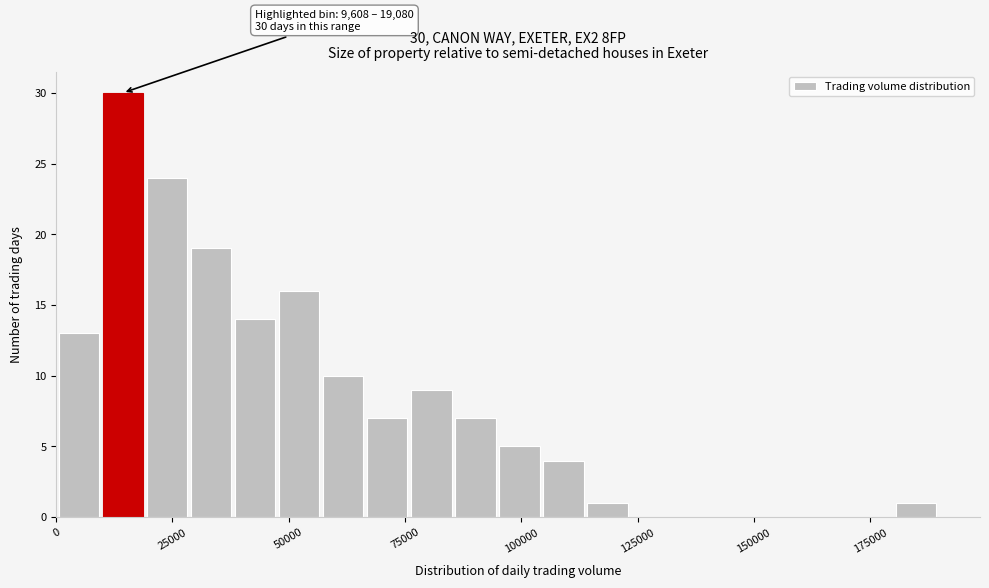

Around what value on the x-axis is the tallest bar? Give the approximate position of its centre, as read against the axis.

15000